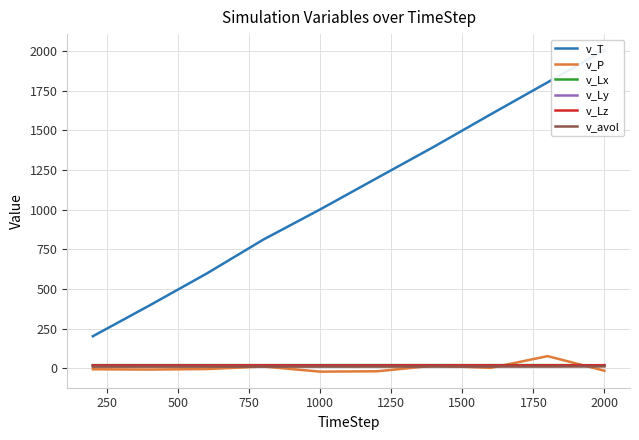

Rank the series by their maximum value, from highest to lowest.

v_T, v_P, v_Lx, v_Ly, v_Lz, v_avol